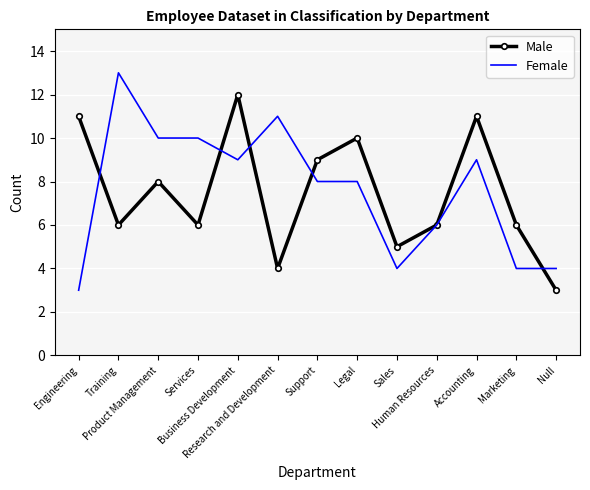

Rank the series at Services from lowest to highest value.

Male, Female